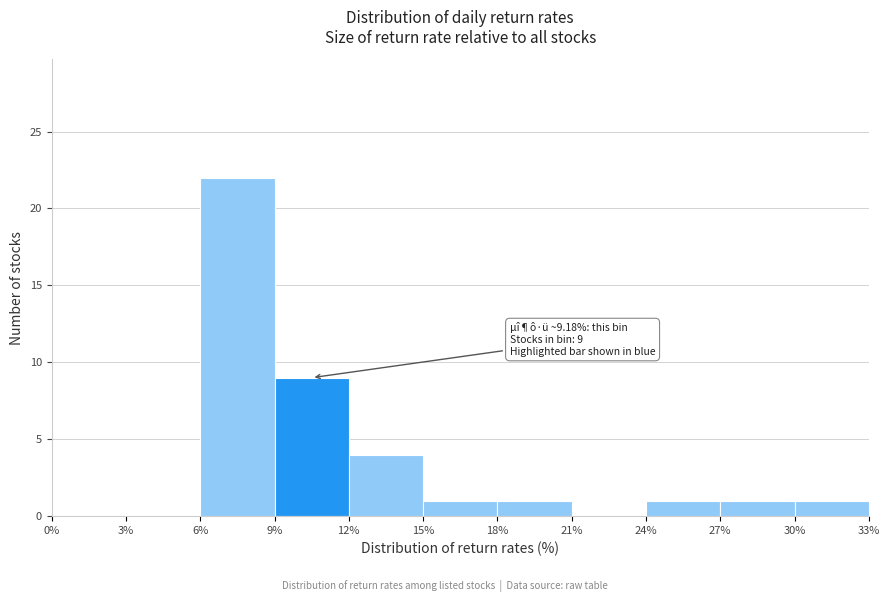

Over which range of the x-axis is the bar tallest?

6% to 9%